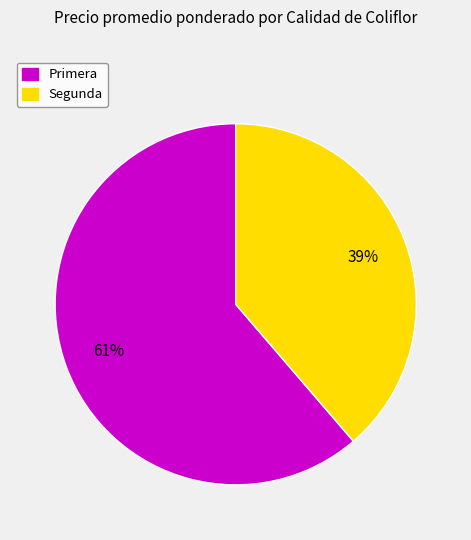

To the nearest percent, what is the combined percentage of Primera and Segunda?

100%